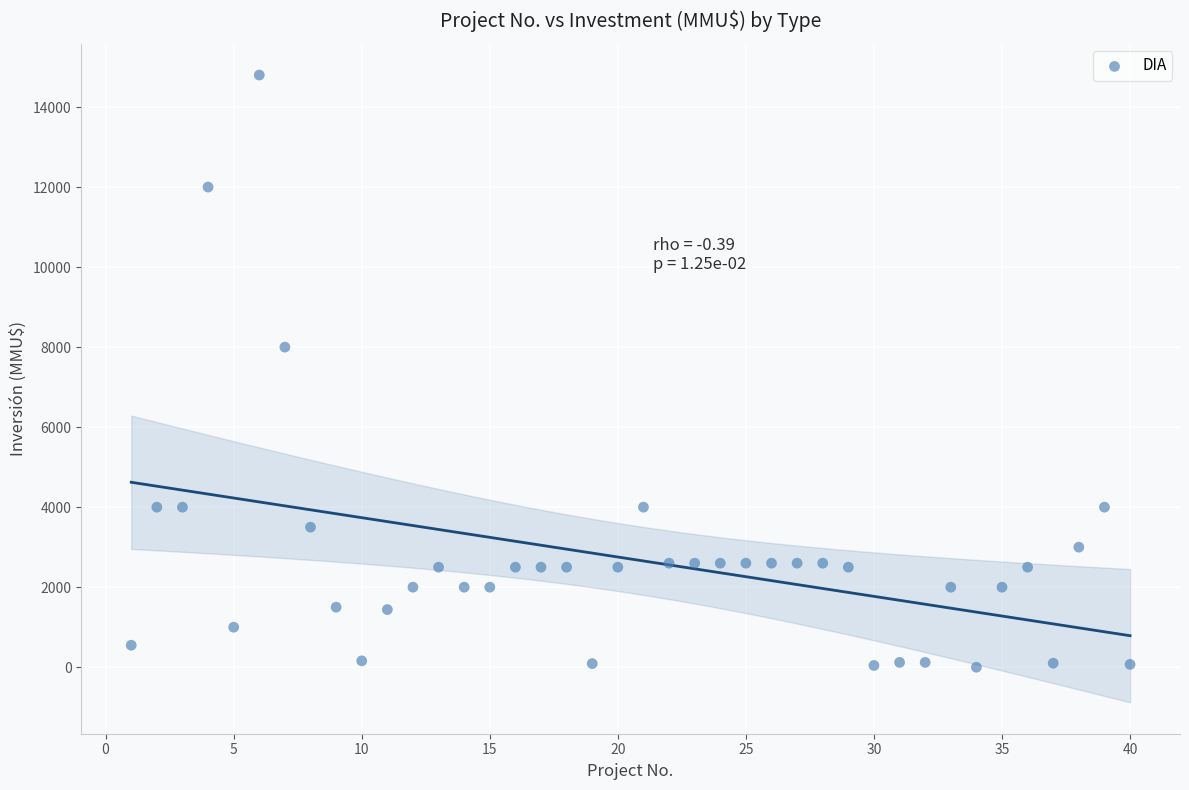

What is the range of Y values (max minus min)?

14800